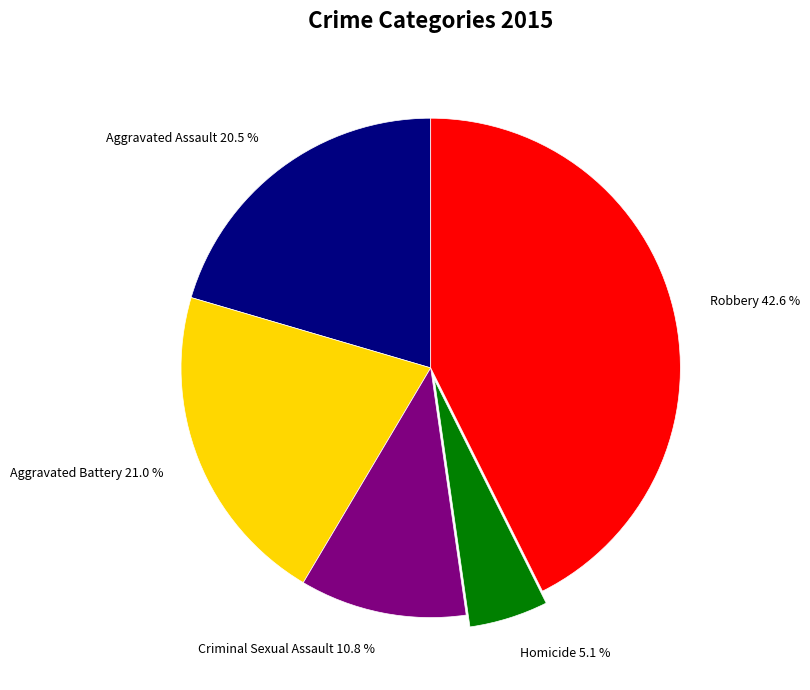

To the nearest percent, what percentage of the pie is Aggravated Battery?

21%